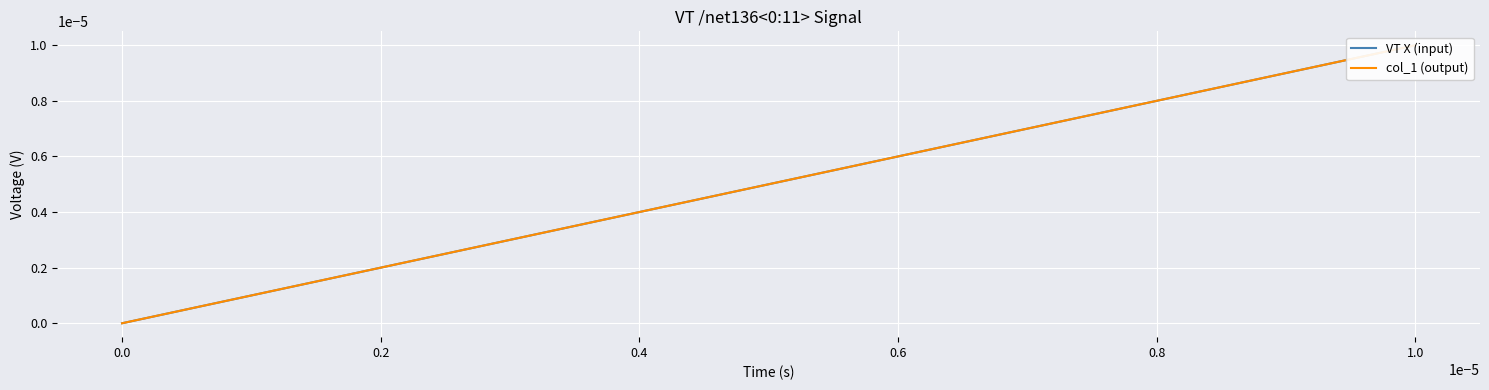

What is the label of the 8th point from the right?

0.8